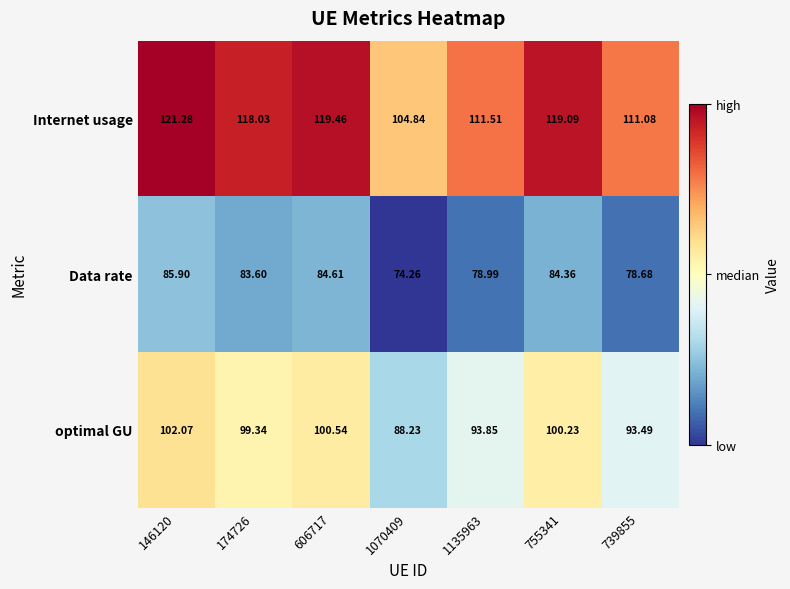

Which series has the widest spread of values?

Internet usage